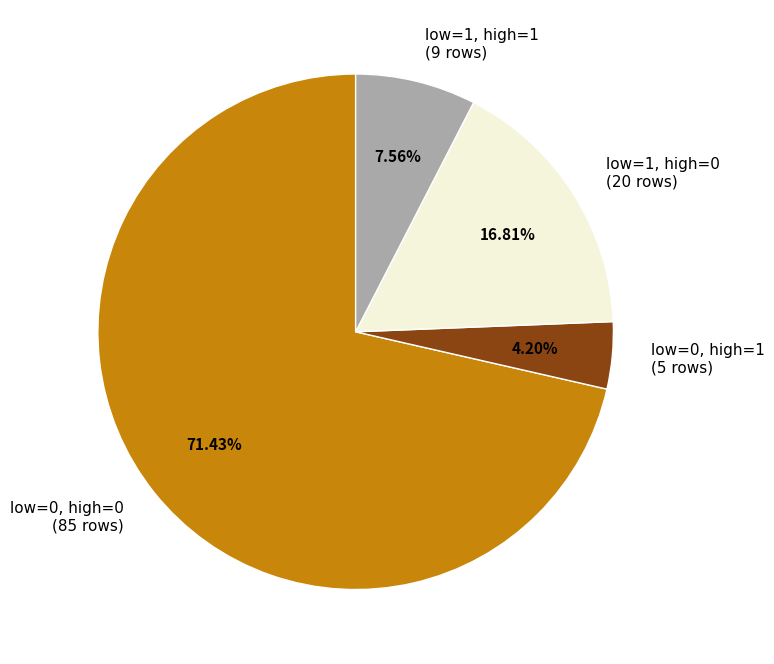

Is the sum of low=1, high=0 (20 rows) and low=0, high=0 (85 rows) greater than half?

Yes